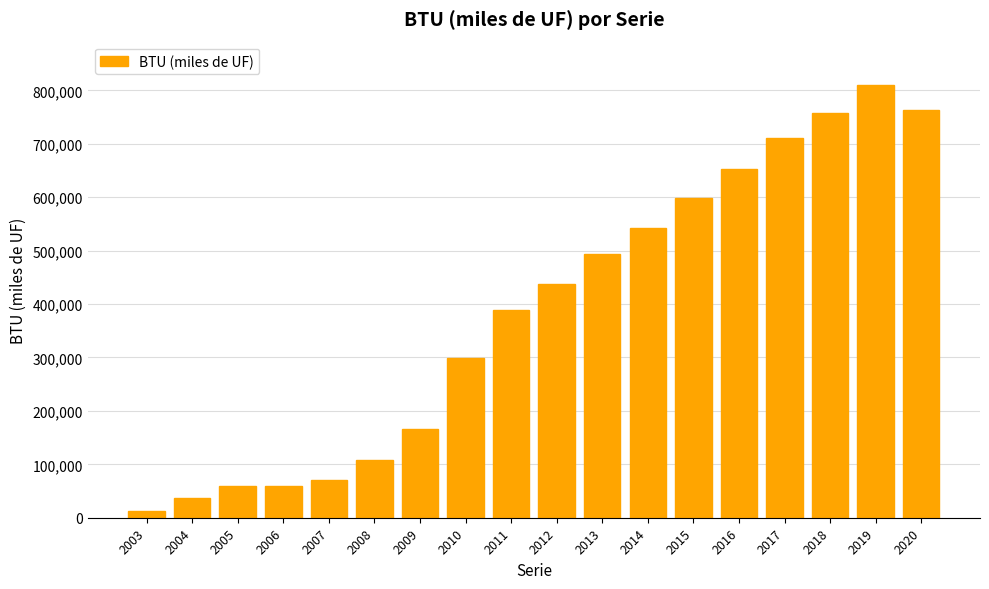

Reading left to right, extract all data points from this chart.

2003=12860	2004=37860	2005=59860	2006=59860	2007=69980	2008=107678	2009=166128	2010=298128	2011=388128	2012=436768	2013=494018	2014=541518	2015=599018	2016=652232	2017=711356	2018=756908	2019=810202	2020=763302